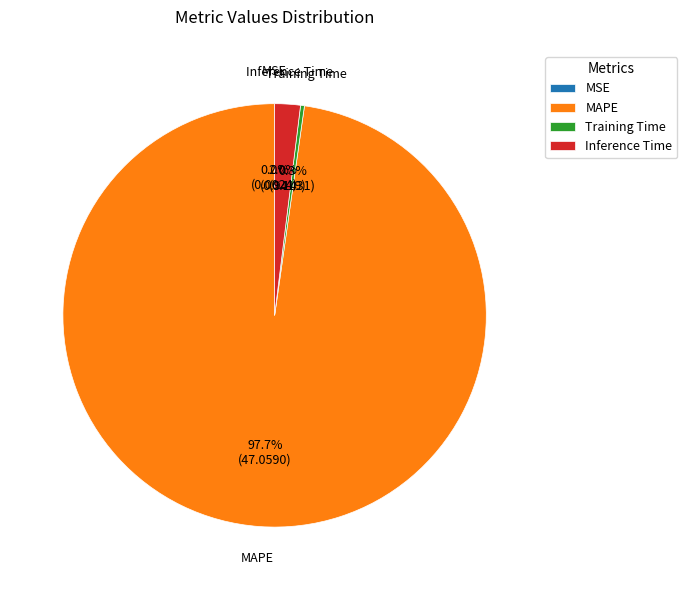

To the nearest percent, what is the difference between the largest and smallest slice percentages?

98%